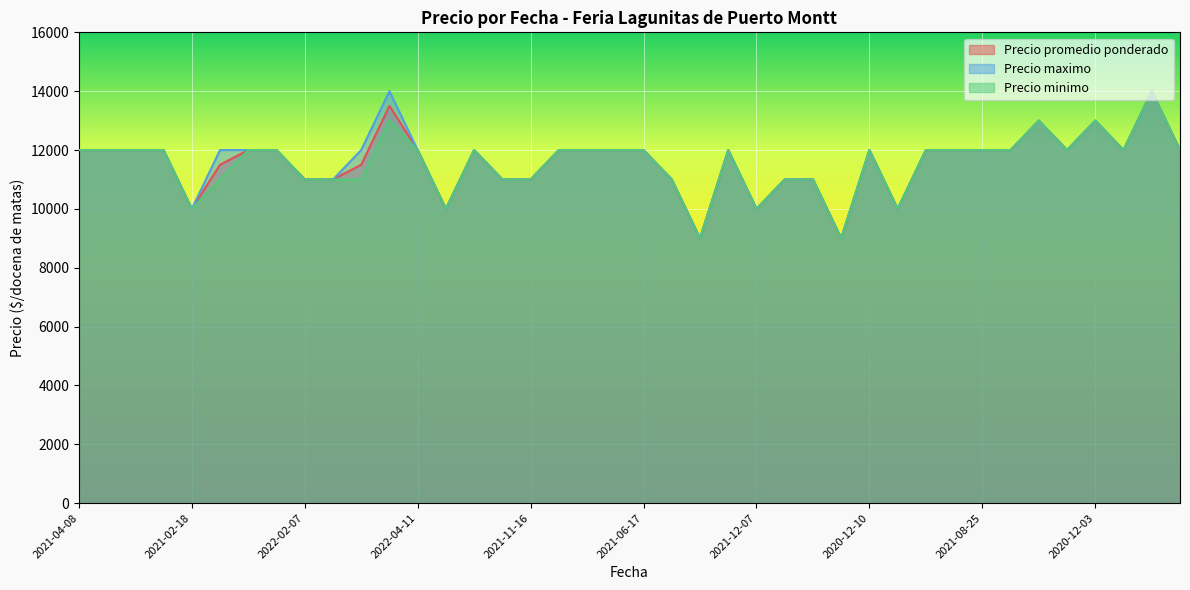

Is it true that Precio maximo equals 5038 at 2021-02-18?

False